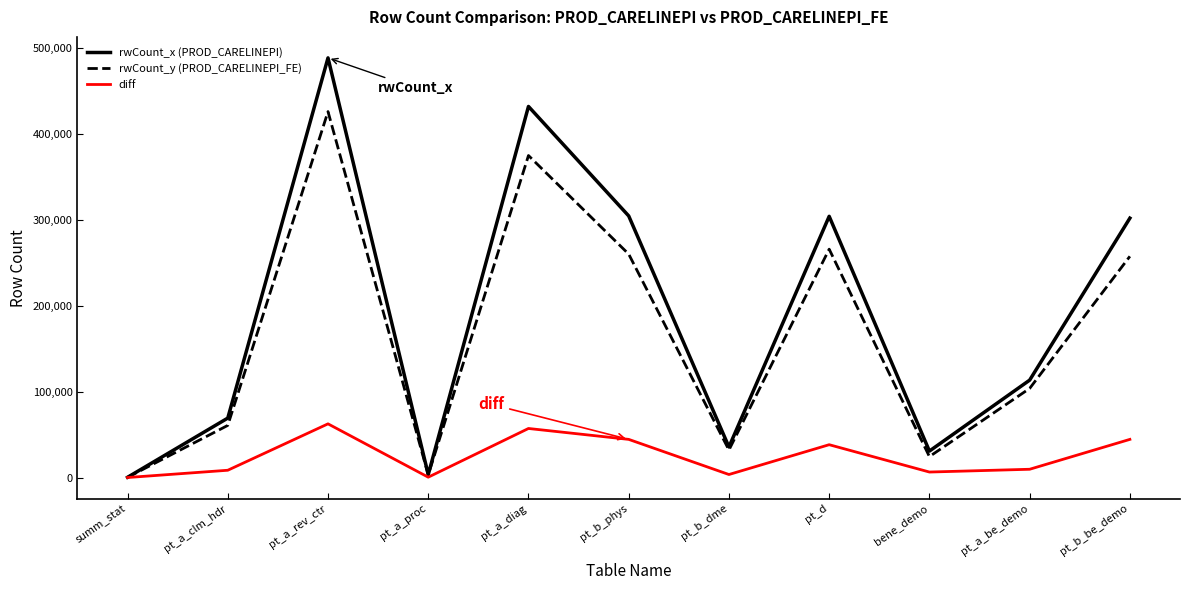

Rank the series by their maximum value, from highest to lowest.

rwCount_x (PROD_CARELINEPI), rwCount_y (PROD_CARELINEPI_FE), diff